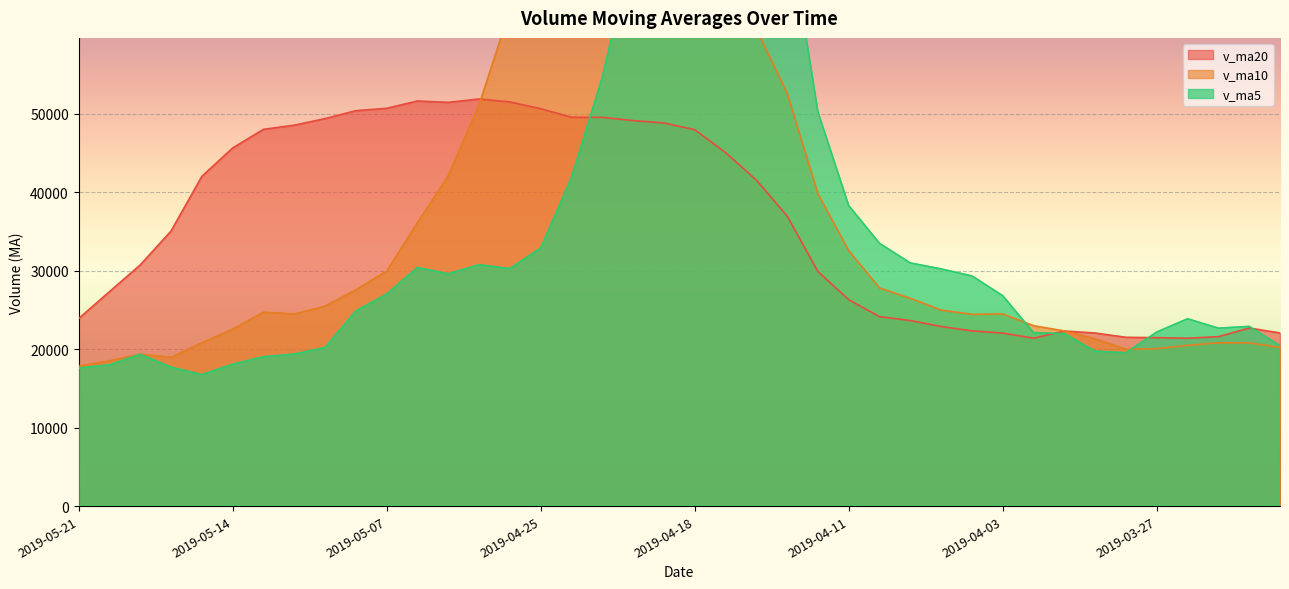

List the series in order of their peak value, highest first.

v_ma5, v_ma10, v_ma20